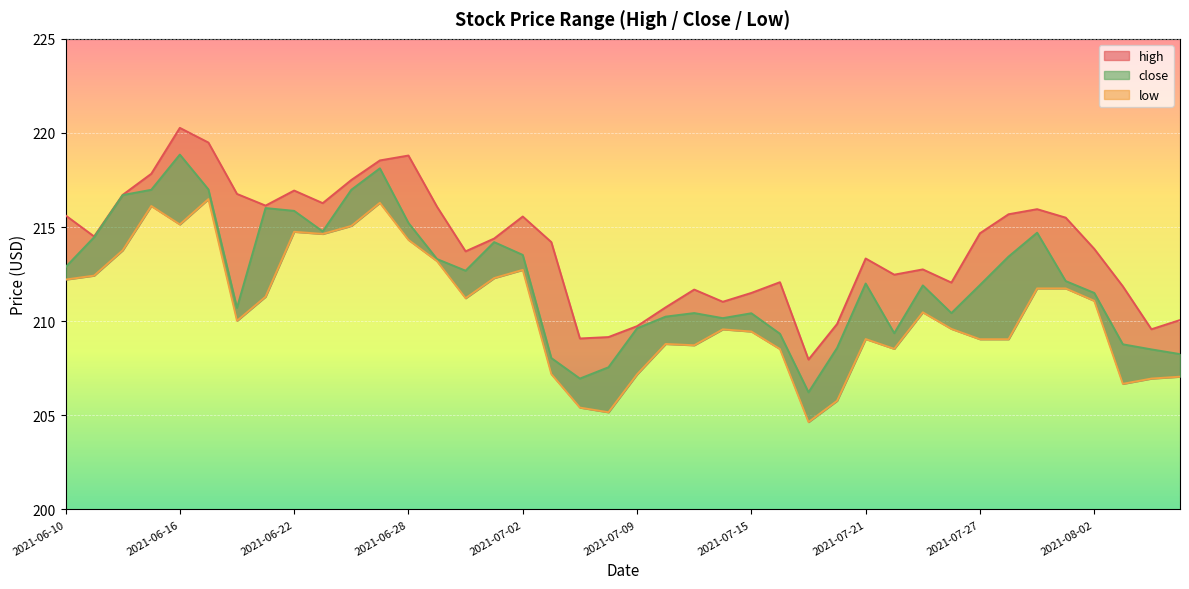

What is the sum of the values at 31 and 32?

418.6